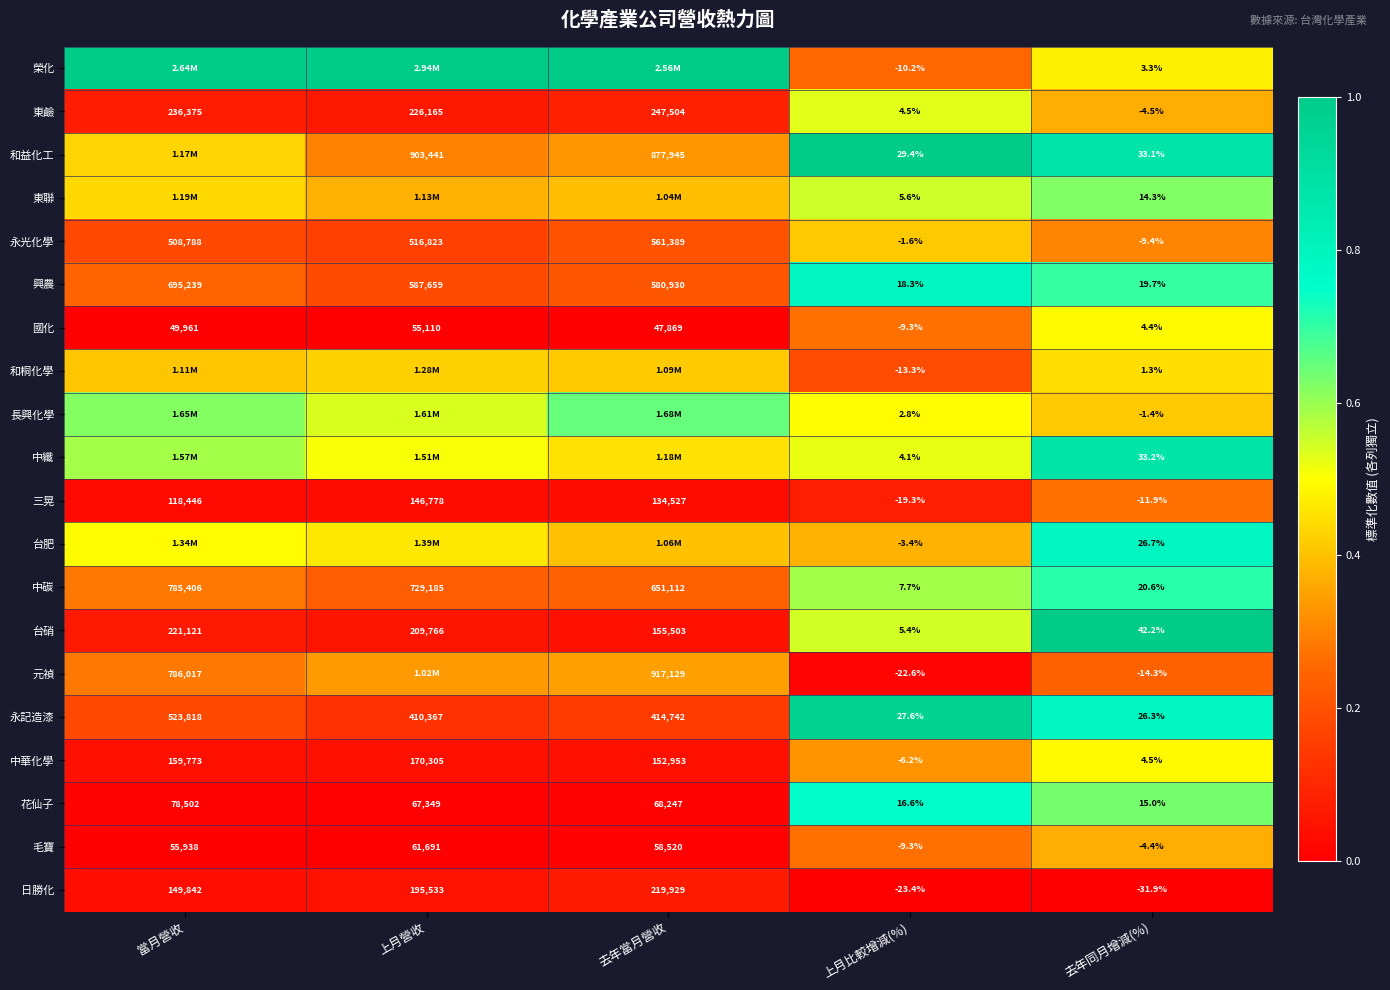

How many distinct data groups are displayed?

20